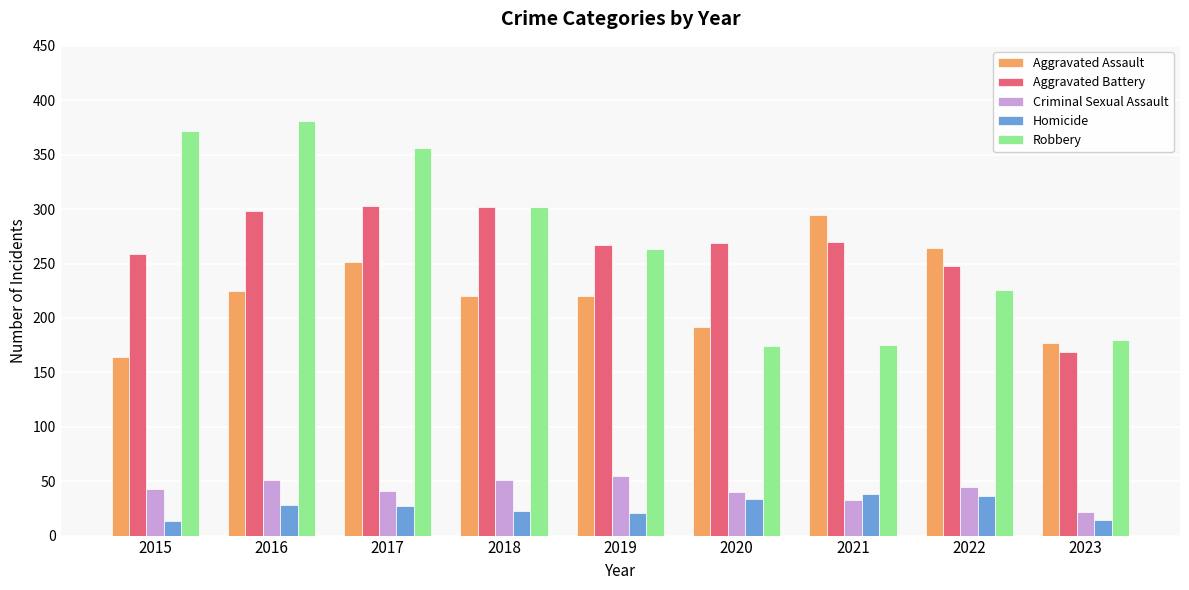

What is the difference between the second highest and minimum values in the Homicide series?

23